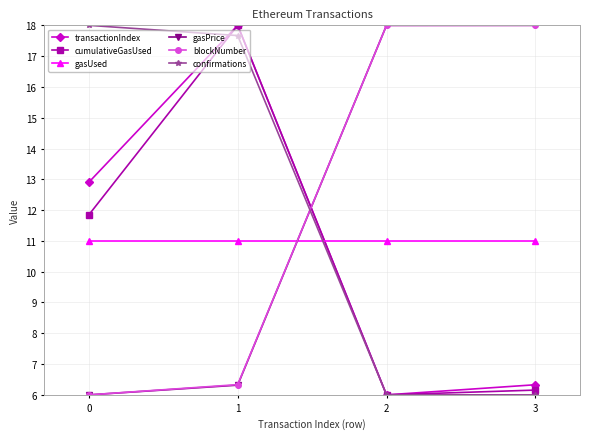

Does the chart display data point markers on the line(s)?

Yes